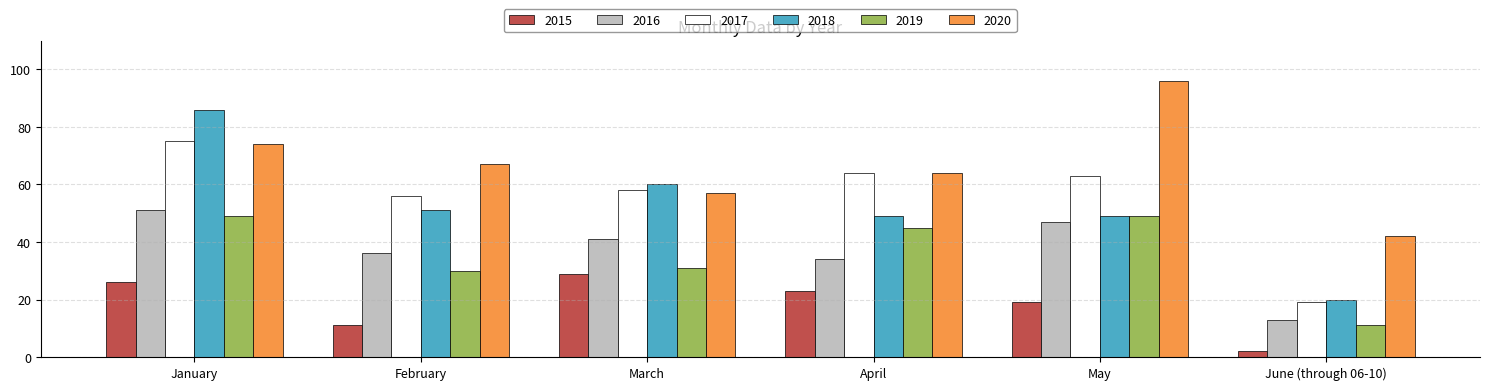

Reading left to right, what are all the values shown in this chart?

2015: January=26	February=11	March=29	April=23	May=19	June (through 06-10)=2
2016: January=51	February=36	March=41	April=34	May=47	June (through 06-10)=13
2017: January=75	February=56	March=58	April=64	May=63	June (through 06-10)=19
2018: January=86	February=51	March=60	April=49	May=49	June (through 06-10)=20
2019: January=49	February=30	March=31	April=45	May=49	June (through 06-10)=11
2020: January=74	February=67	March=57	April=64	May=96	June (through 06-10)=42